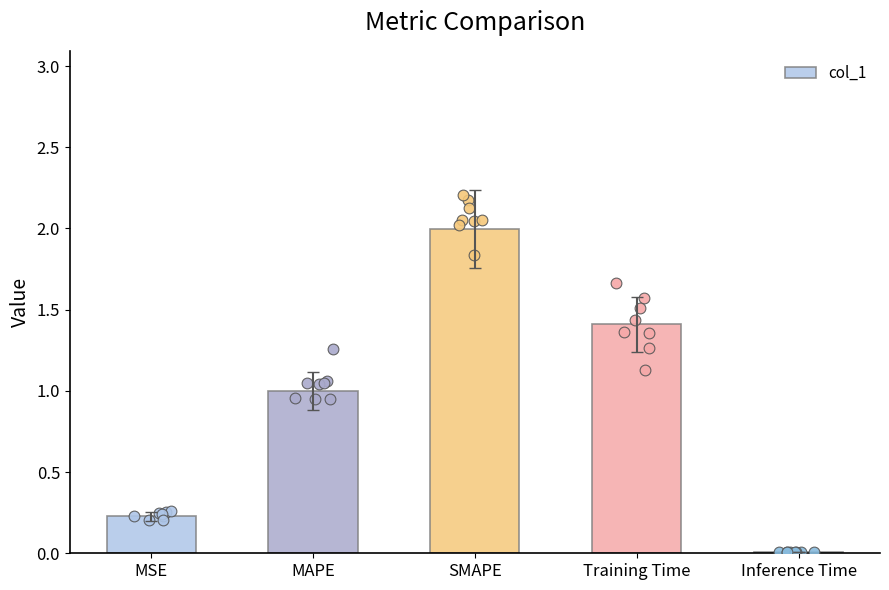

What is the change in value from SMAPE to Inference Time?

-2.0